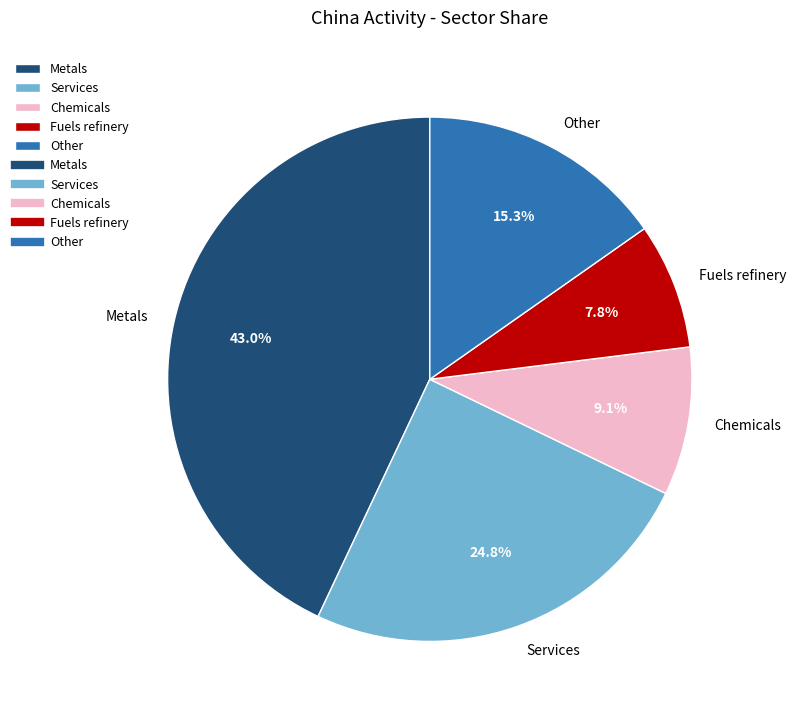

What is the smallest slice in the pie chart?

Fuels refinery